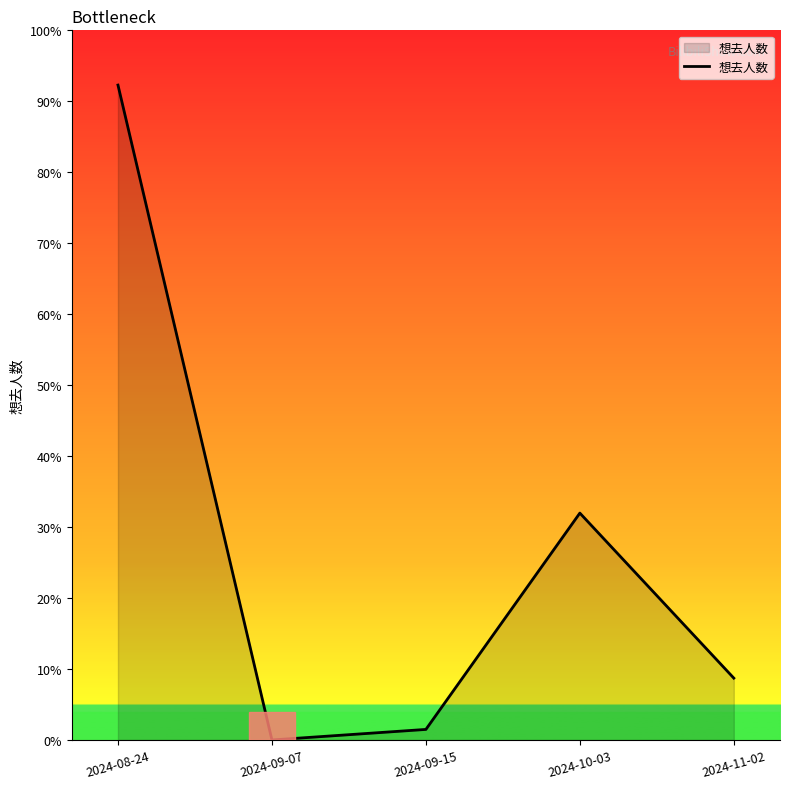

Does the chart display data point markers on the line(s)?

No